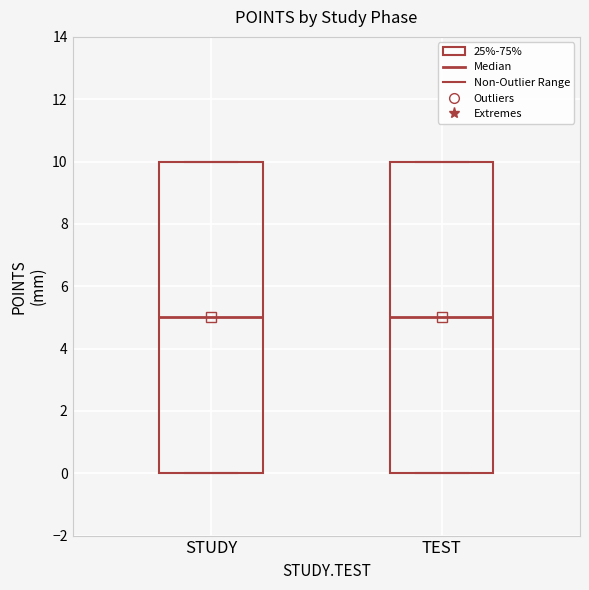

Reading left to right, read every box against the y-axis: the position of its median line, the range the box covers, and the ends of its whiskers. The values are not printed on the chart, so give them approximately, as read against the axis.

STUDY: median 5, box 0 to 10, whiskers 0 to 10
TEST: median 5, box 0 to 10, whiskers 0 to 10